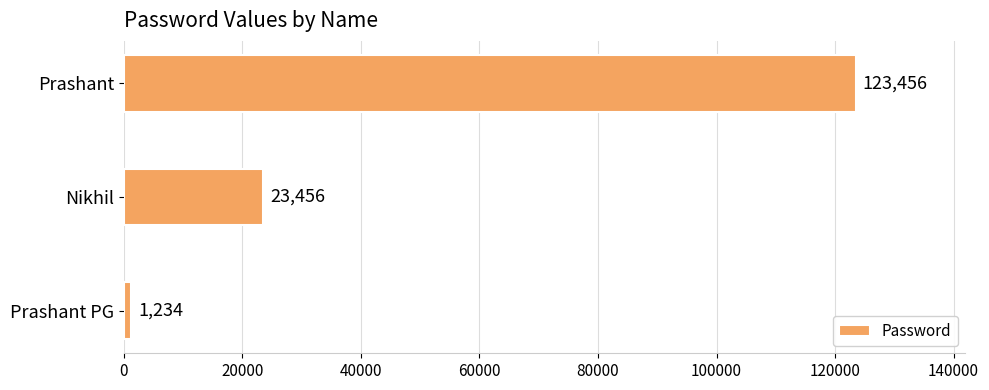

What is the maximum value shown in the chart?

123456